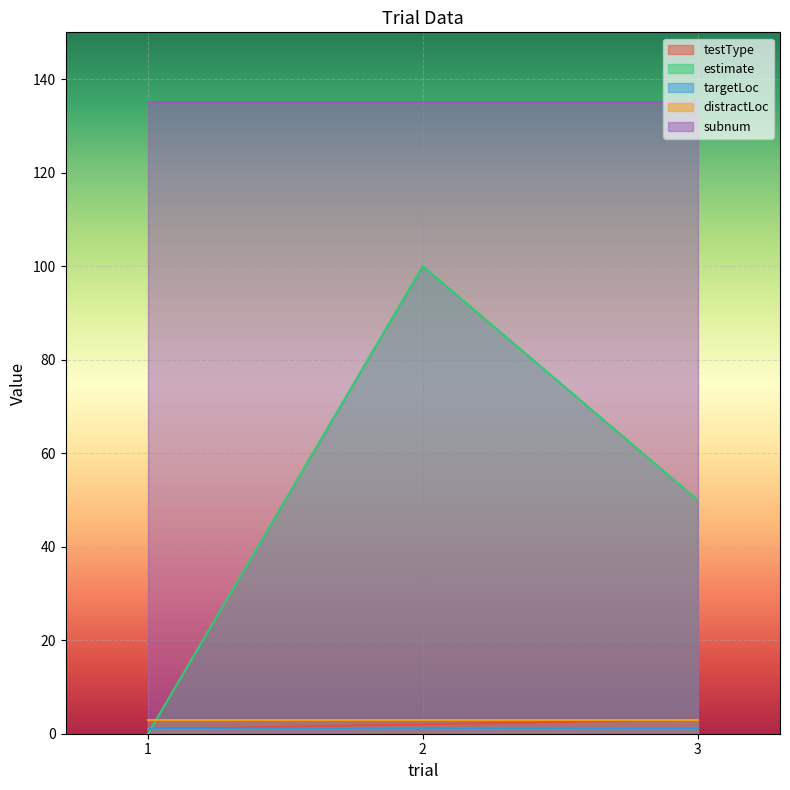

What is the difference between the highest and lowest values at 2?

134